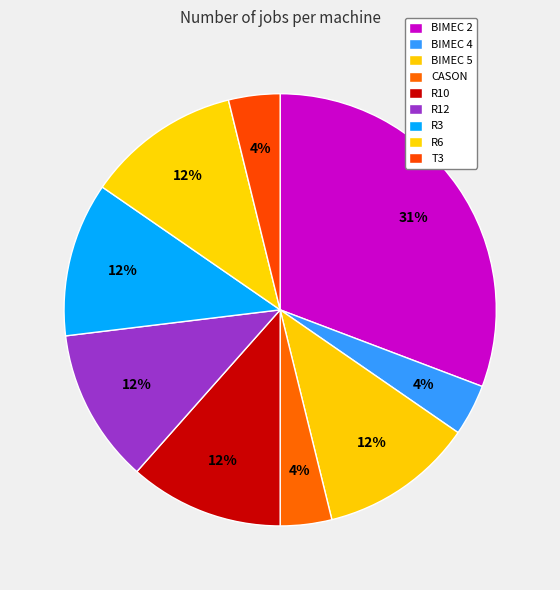

Count the number of slices in the pie.

9